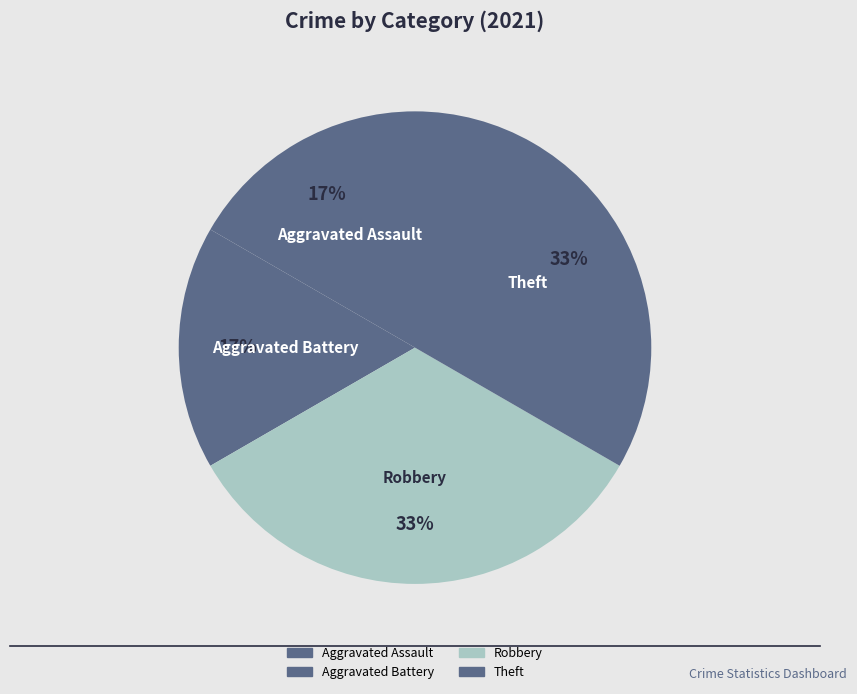

What percentage do Robbery and Theft together represent?

66.7%